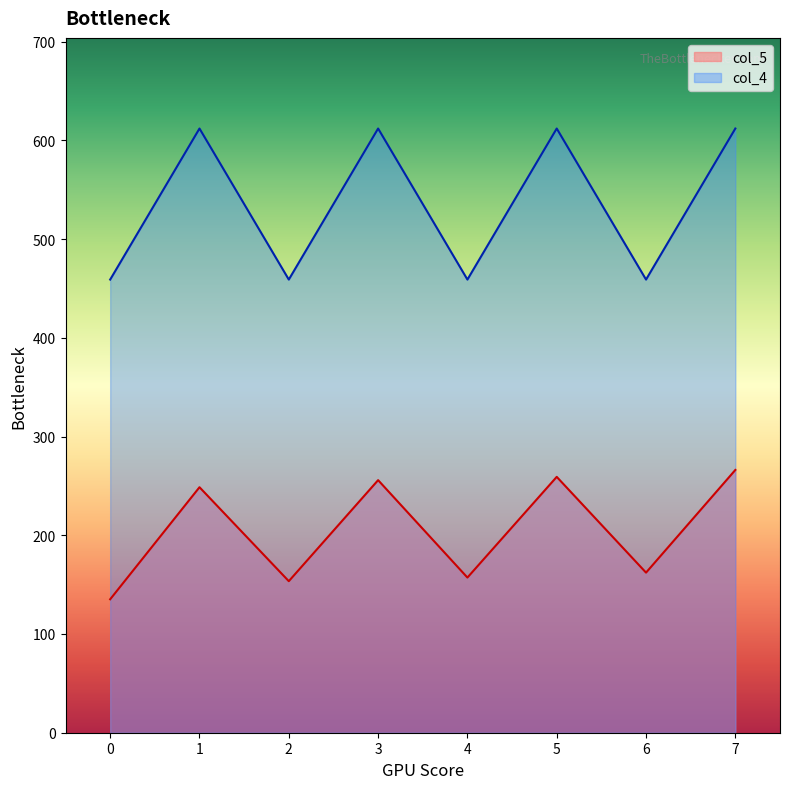

The col_4 series shows 459 at 2. True or false?

True